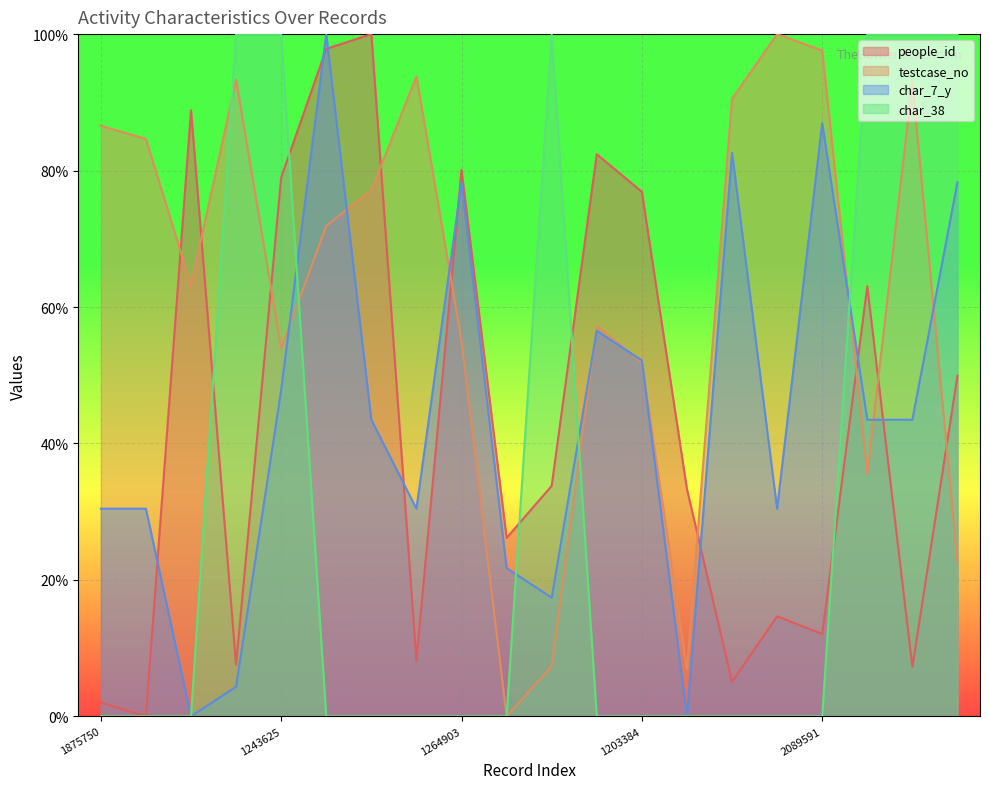

Where is the first local minimum for people_id?

1838505